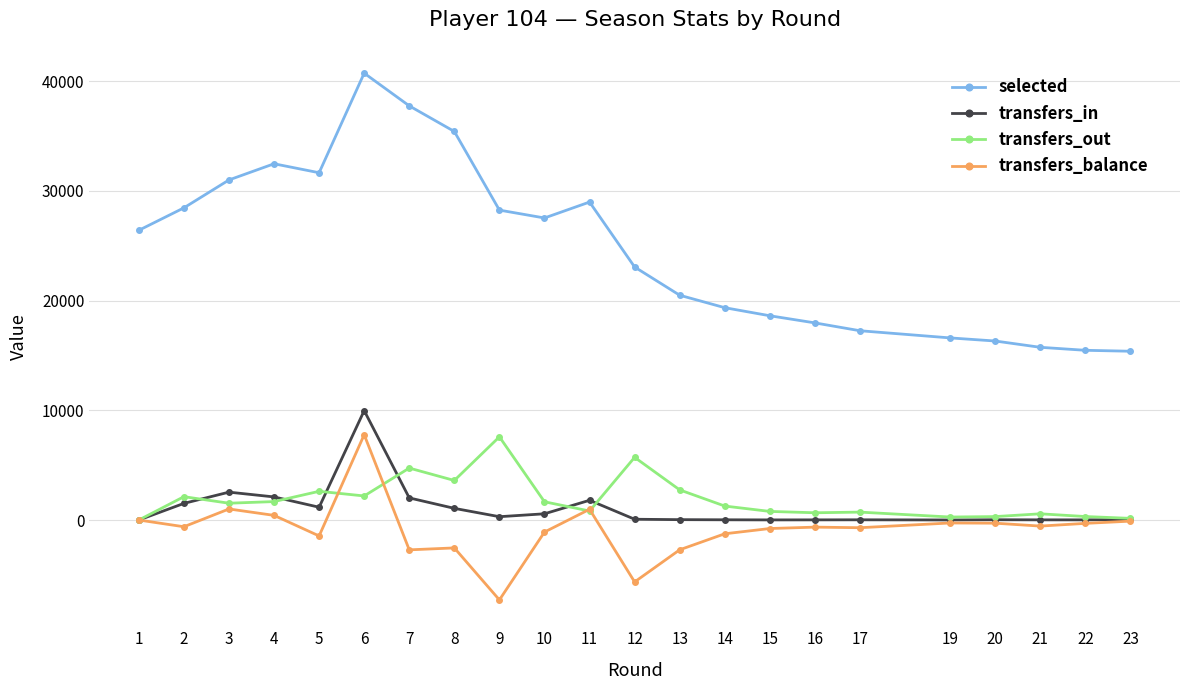

How many categories are shown in the chart?

22